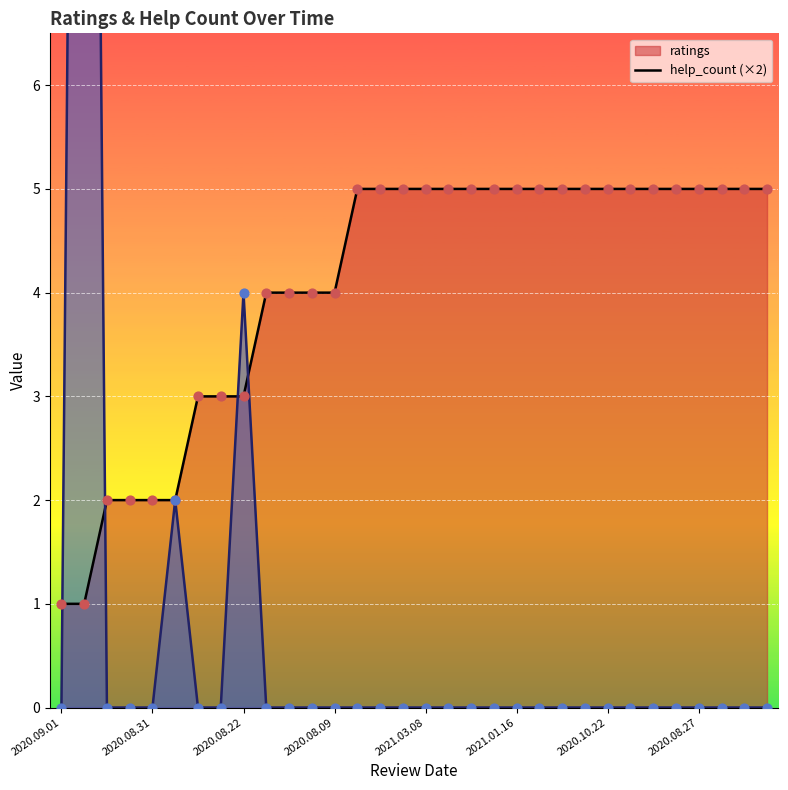

Which series has the largest total across all categories?

ratings